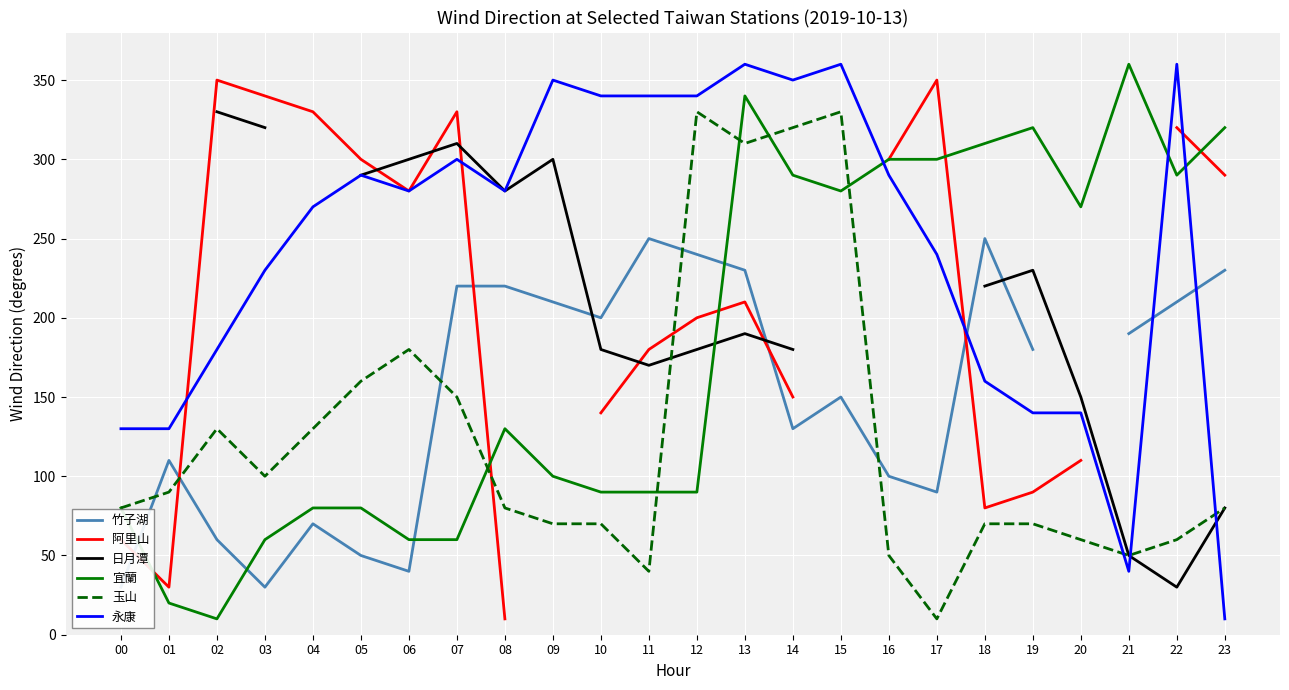

What is the minimum value shown in the chart?

10.0